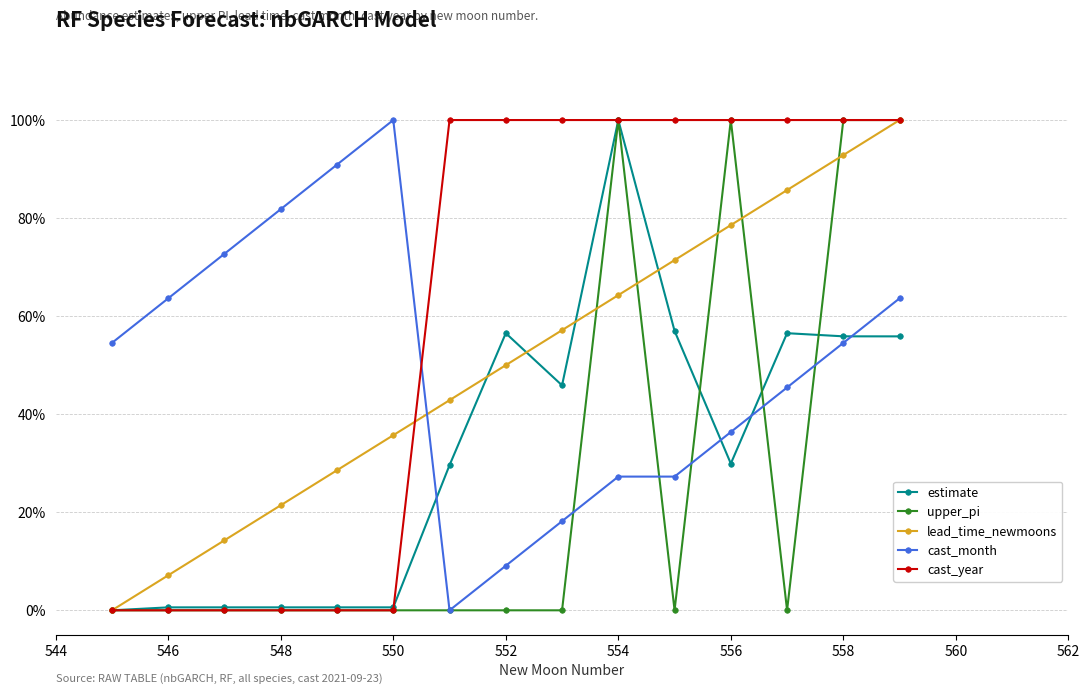

True or false: upper_pi has more than 1 points higher than both neighbors.

True